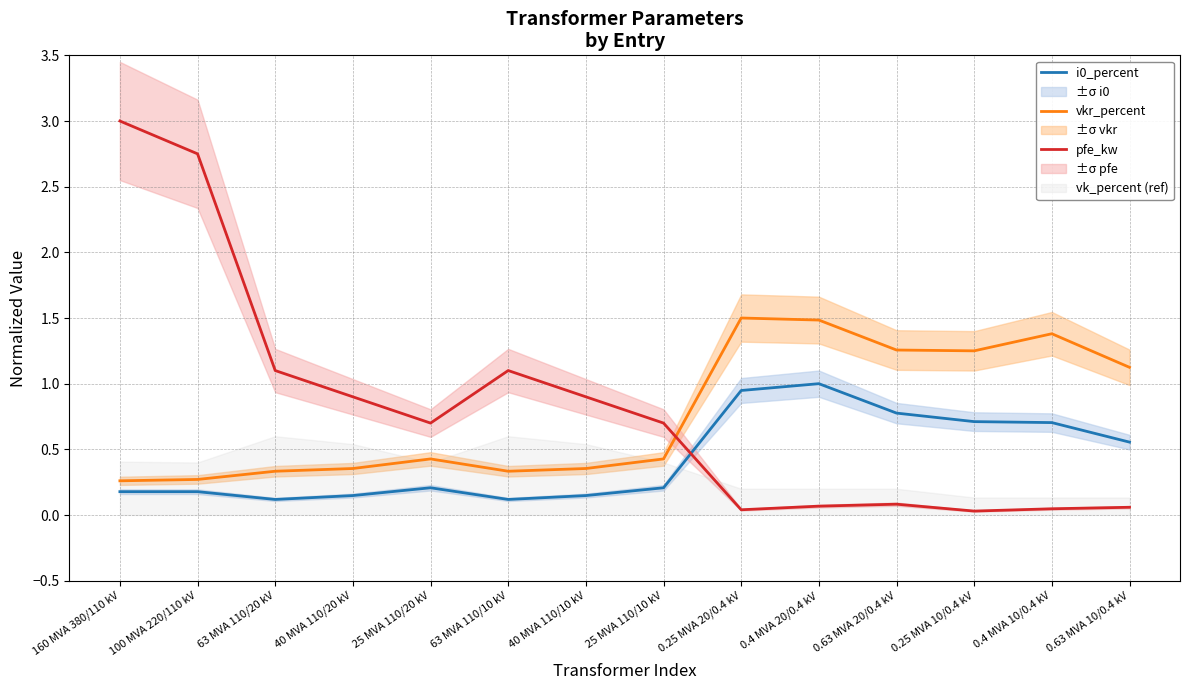

True or false: vkr_percent has more than 1 points higher than both neighbors.

True